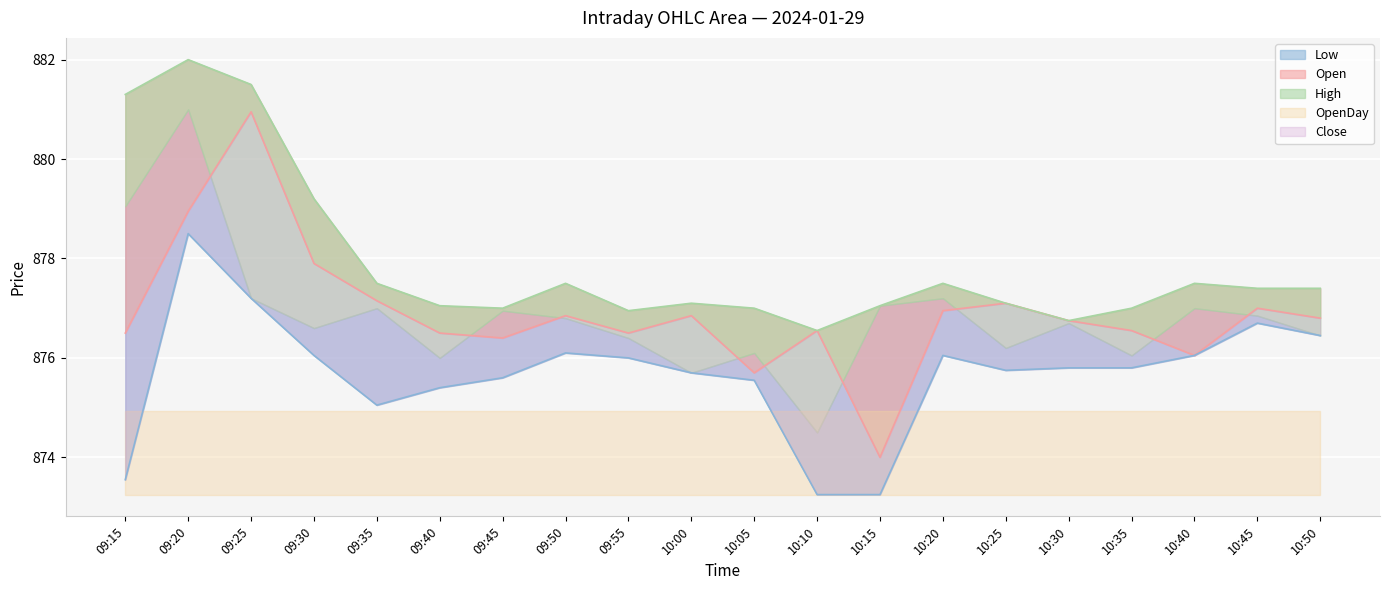

True or false: Open has a value of 876.0 at 10:40.

True